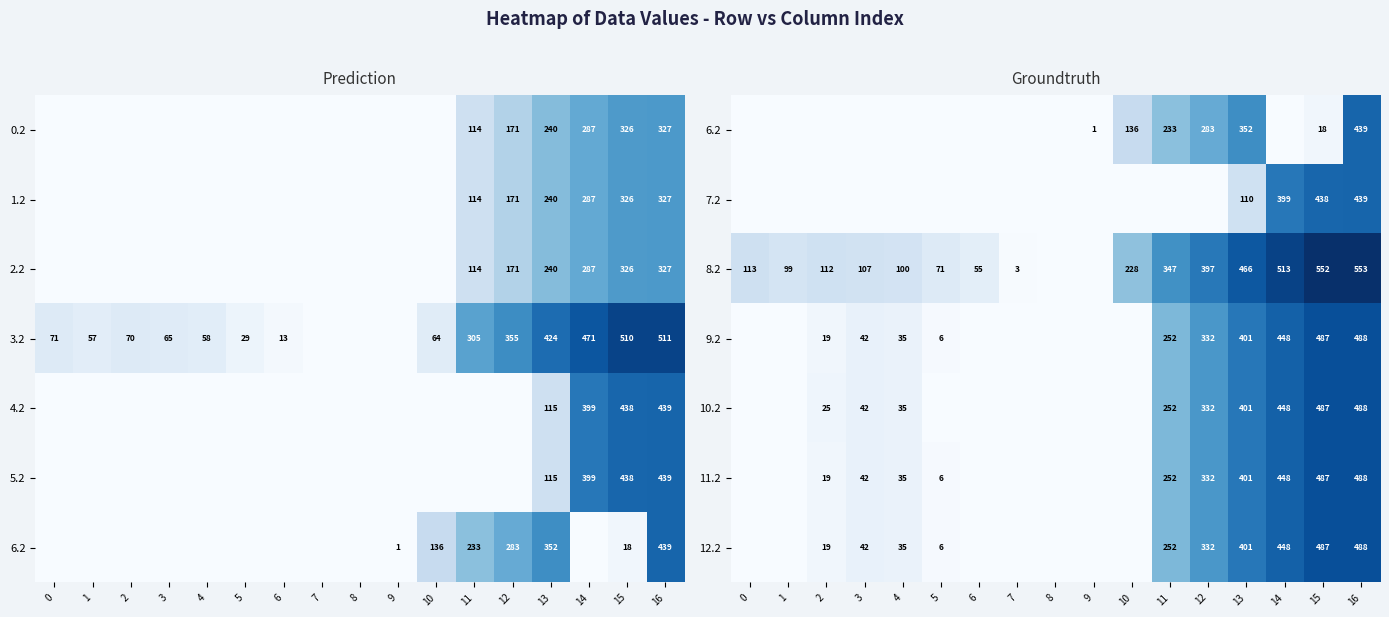

The 12.2 series shows 10 at 5. True or false?

False